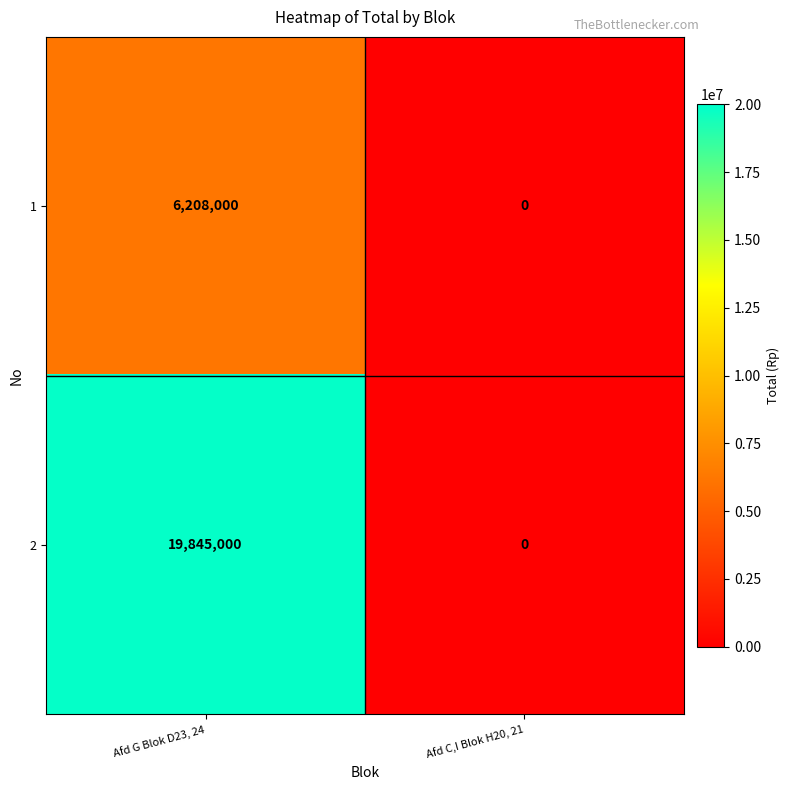

What is the spread (max minus min) of values at Afd G Blok D23, 24?

13637000